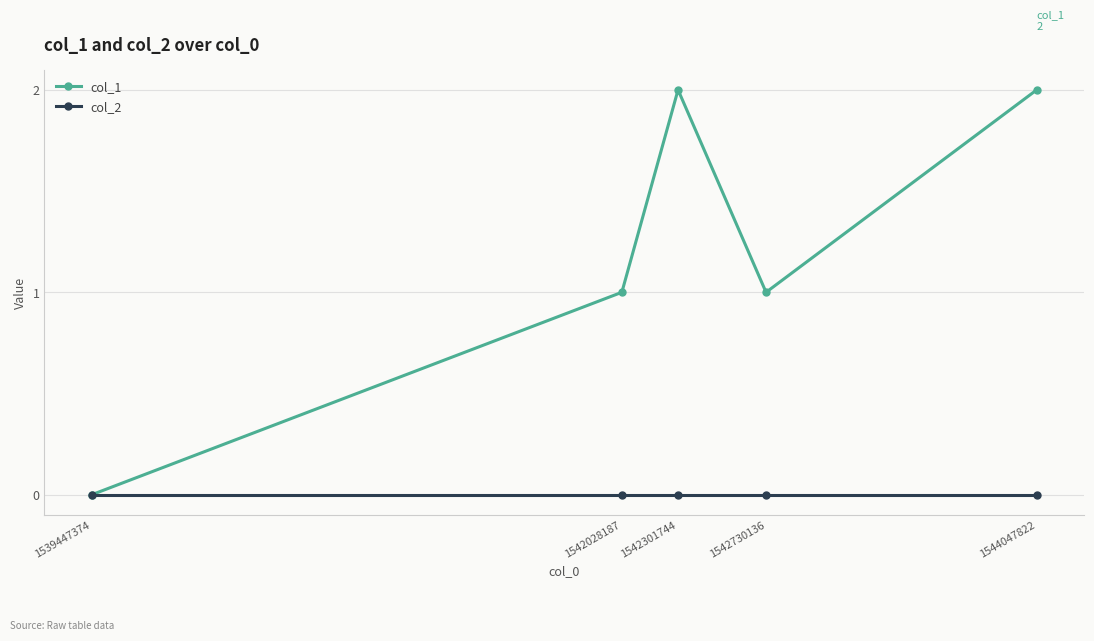

What is the approximate value of col_1 at 1542301744?

2